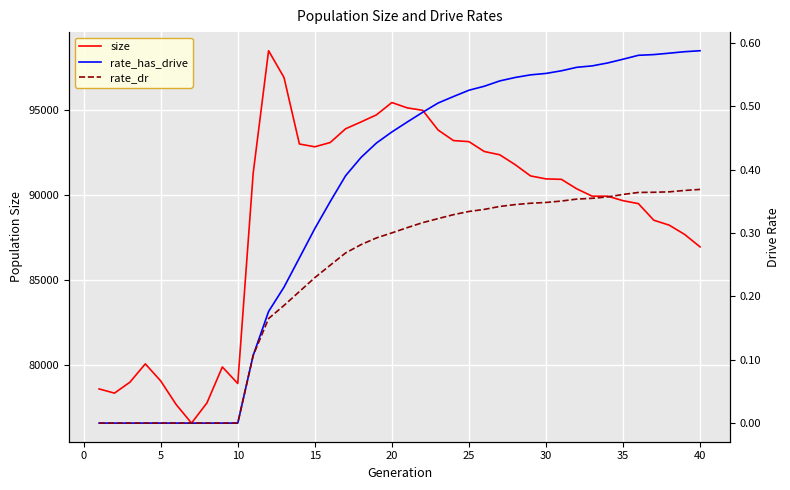

How many values in the rate_dr series exceed 0?

30